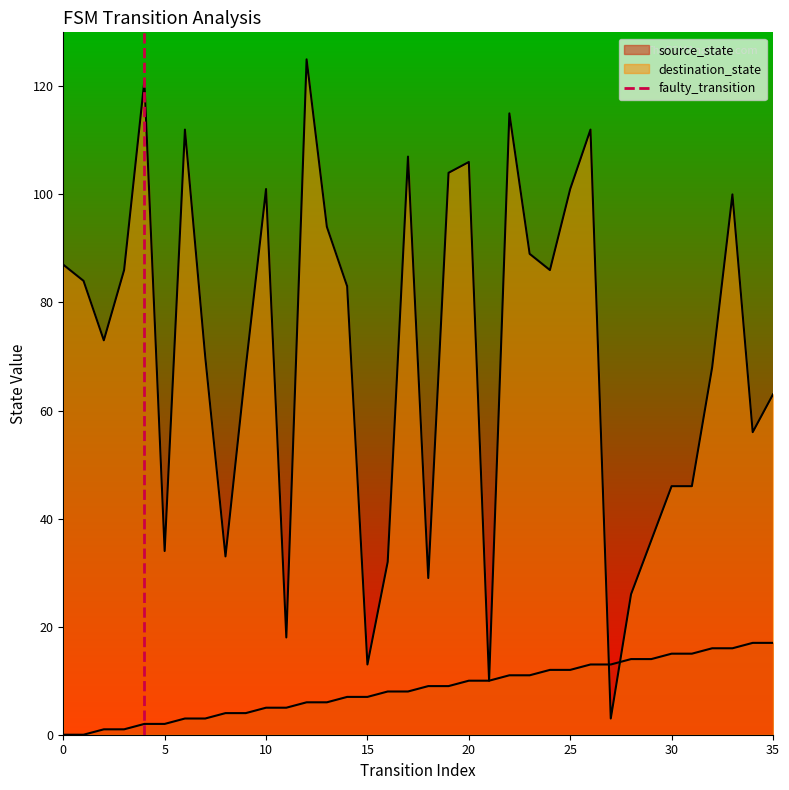

Count the values in the range 0 to 1.

2